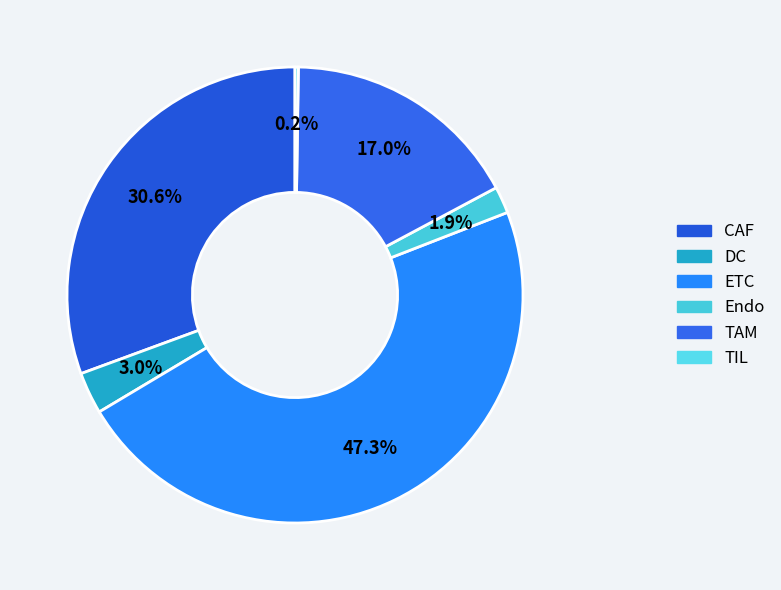

Is there any slice that represents more than half of the pie?

No